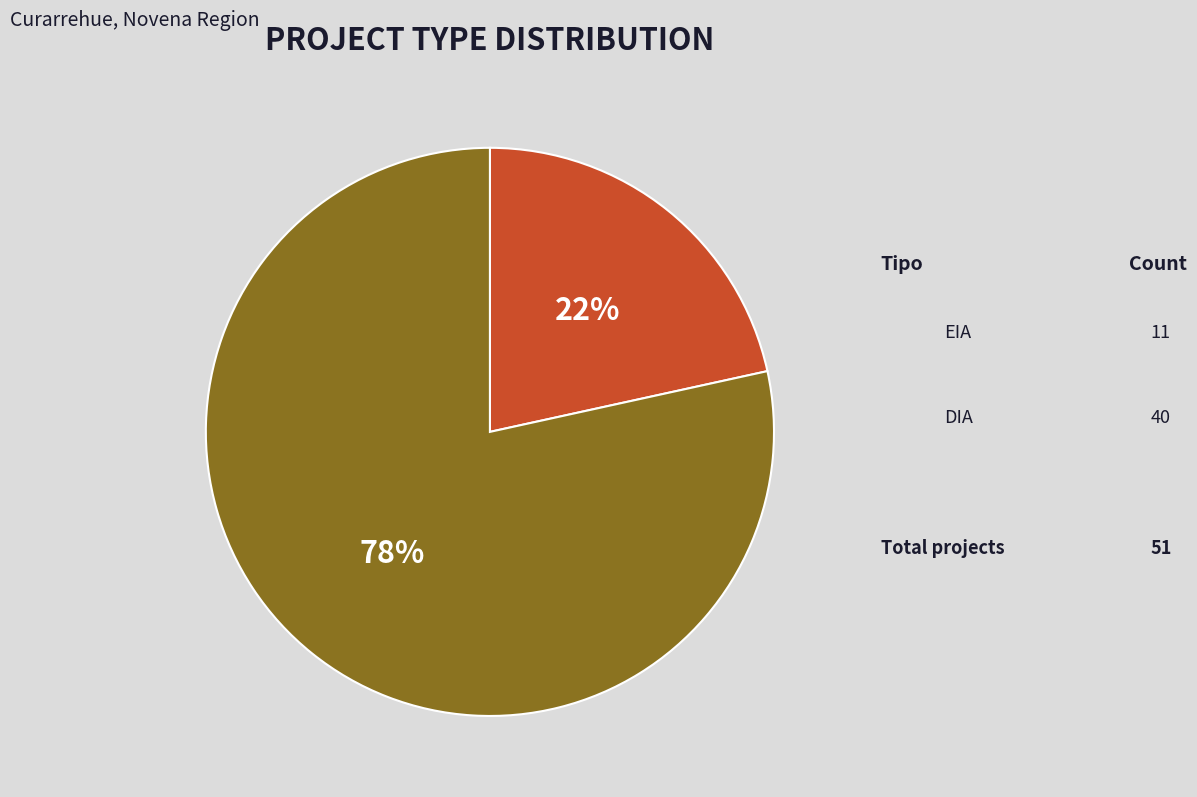

Which category has the smallest portion of the pie?

EIA